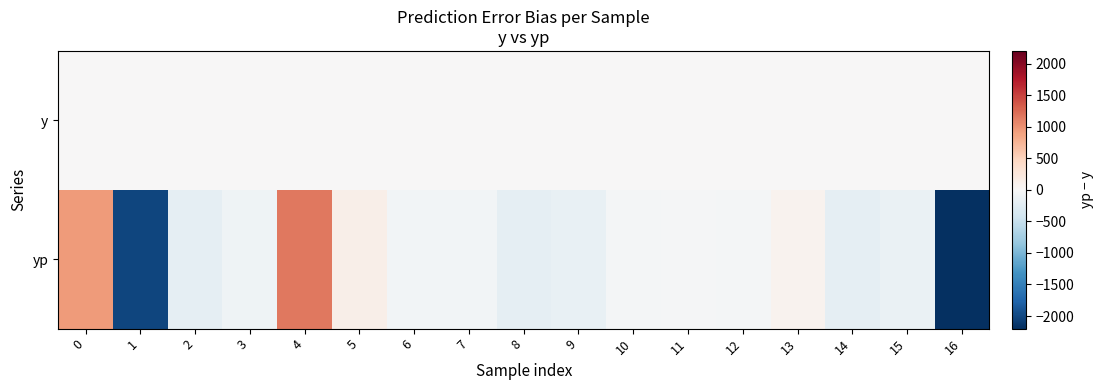

What is the maximum value shown in the chart?

1152.5